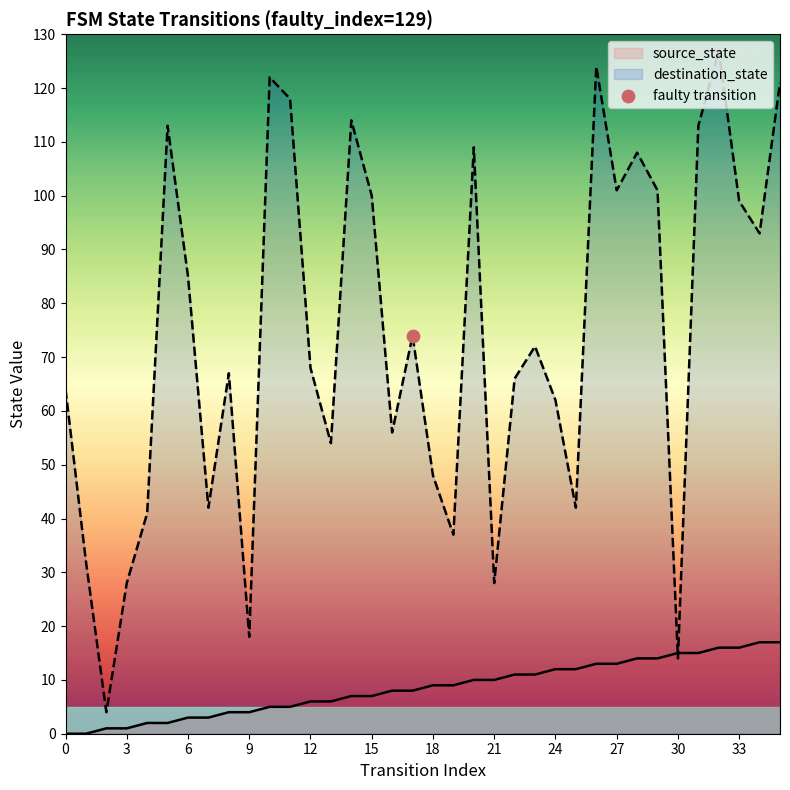

Which series reaches the maximum Y coordinate?

destination_state